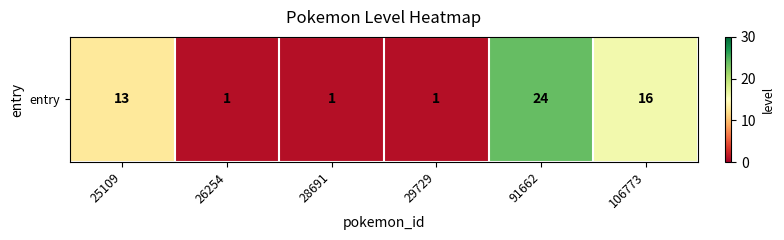

Rank the categories by value from lowest to highest.

26254, 28691, 29729, 25109, 106773, 91662